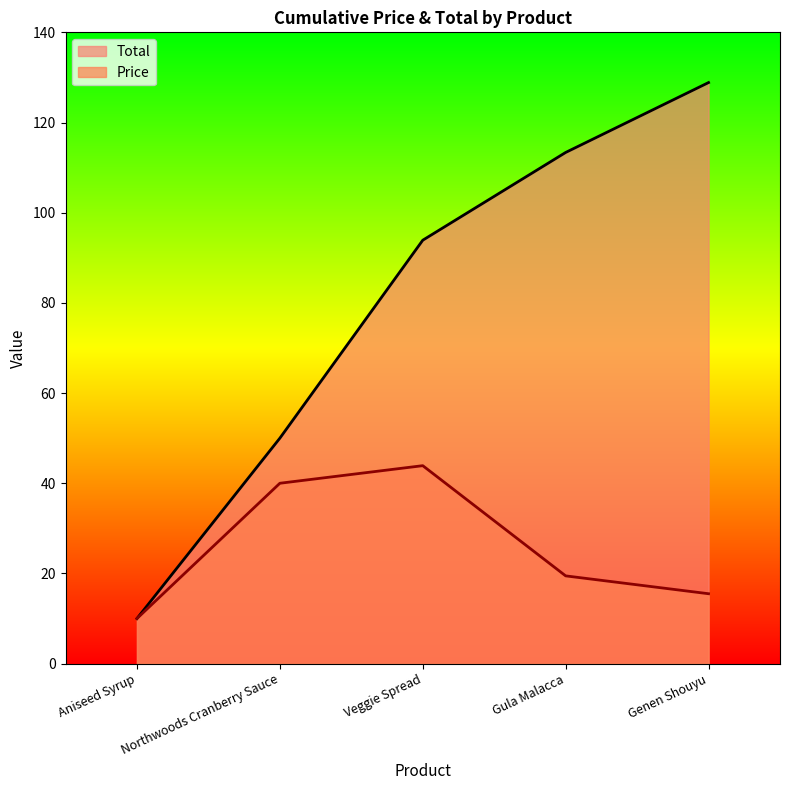

What is the sum of the Total values at Genen Shouyu and Veggie Spread?

222.8